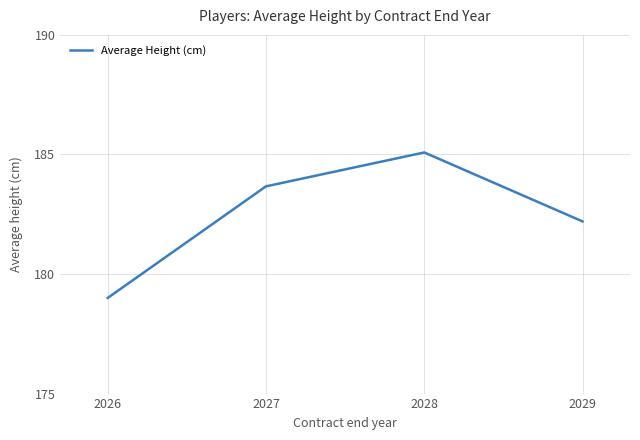

How many interior local peaks (higher than both neighbors) does the data have?

1